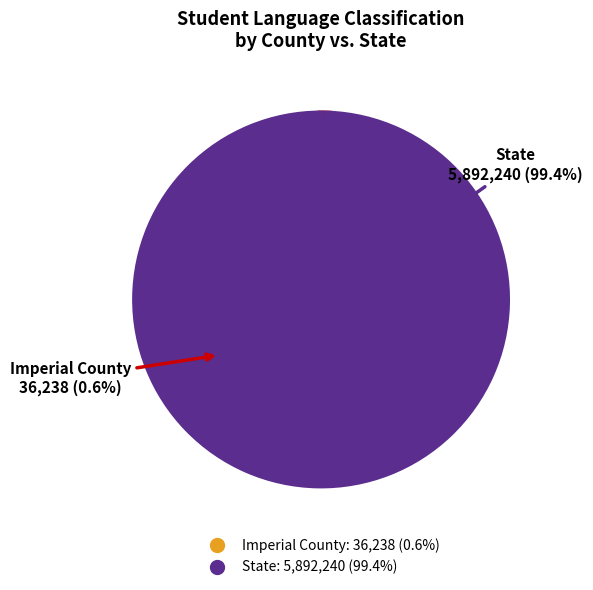

The Imperial County slice represents 1% of the pie. True or false?

True